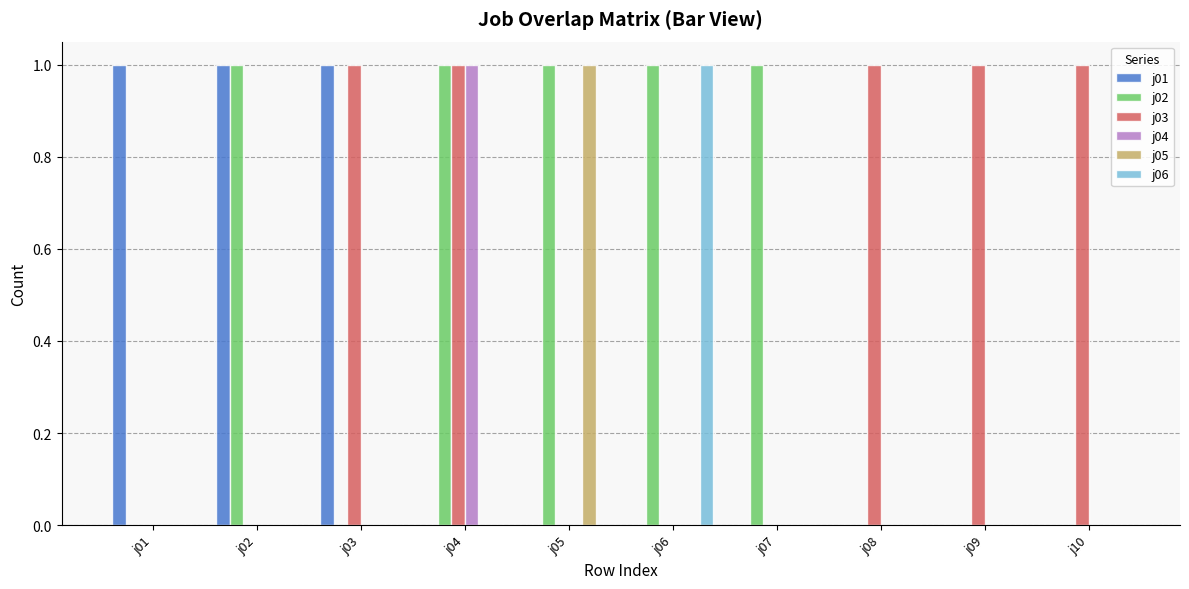

Reading right to left, transcribe all the data shown in this chart.

j01: j10=0	j09=0	j08=0	j07=0	j06=0	j05=0	j04=0	j03=1	j02=1	j01=1
j02: j10=0	j09=0	j08=0	j07=1	j06=1	j05=1	j04=1	j03=0	j02=1	j01=0
j03: j10=1	j09=1	j08=1	j07=0	j06=0	j05=0	j04=1	j03=1	j02=0	j01=0
j04: j10=0	j09=0	j08=0	j07=0	j06=0	j05=0	j04=1	j03=0	j02=0	j01=0
j05: j10=0	j09=0	j08=0	j07=0	j06=0	j05=1	j04=0	j03=0	j02=0	j01=0
j06: j10=0	j09=0	j08=0	j07=0	j06=1	j05=0	j04=0	j03=0	j02=0	j01=0